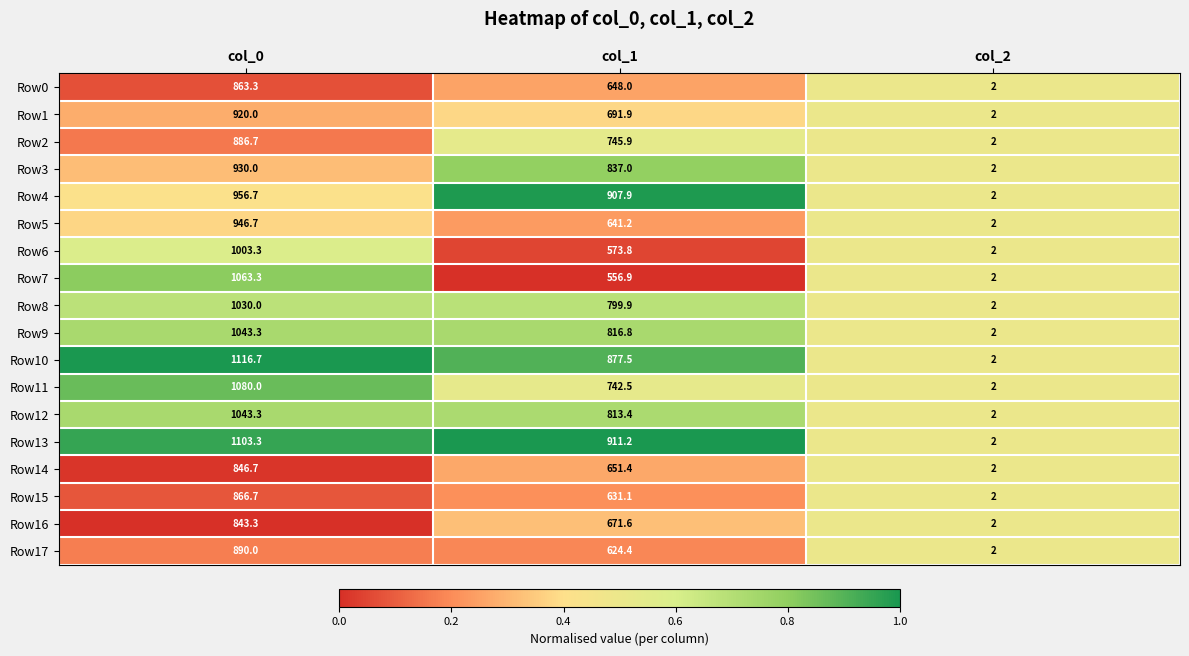

At which label is Row3 closest to 466?

col_1